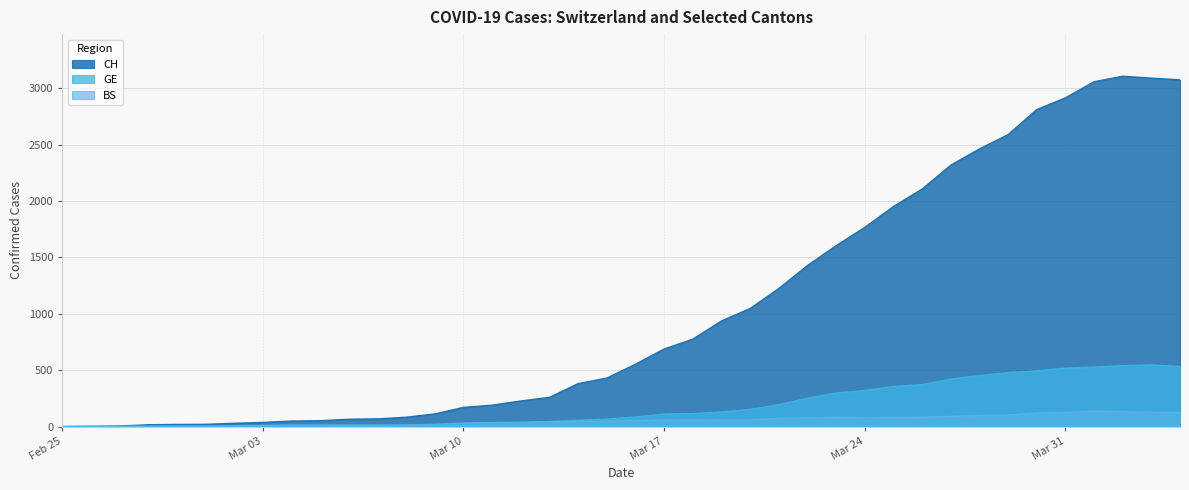

Is it true that GE equals 233 at 2020-03-27?

False